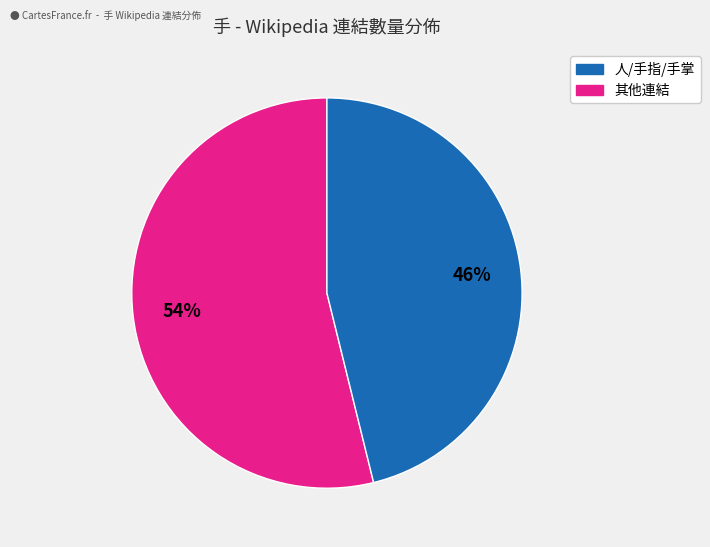

To the nearest percent, what is the average slice percentage?

50%